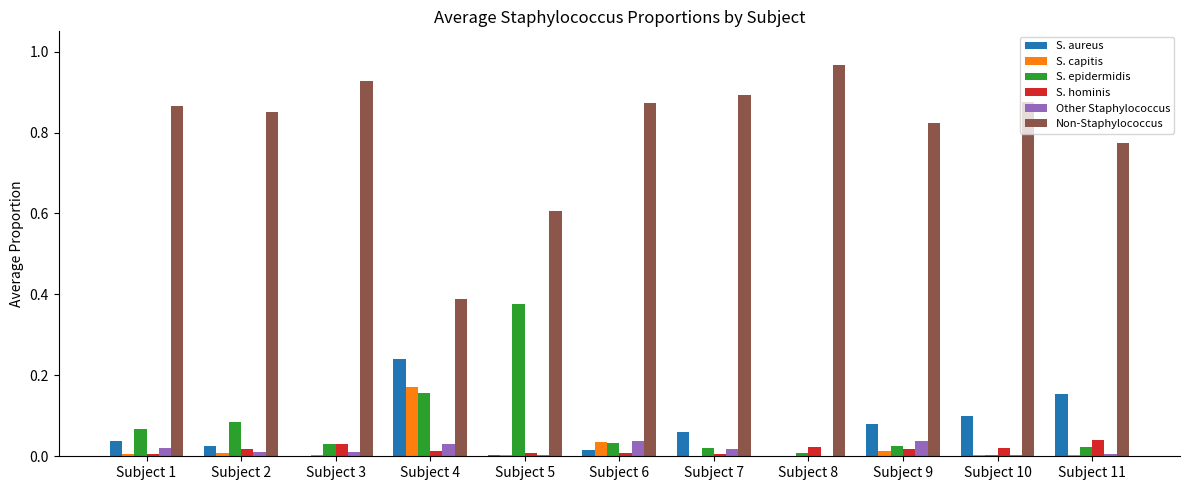

The S. aureus series shows 0.1 at Subject 10. True or false?

True